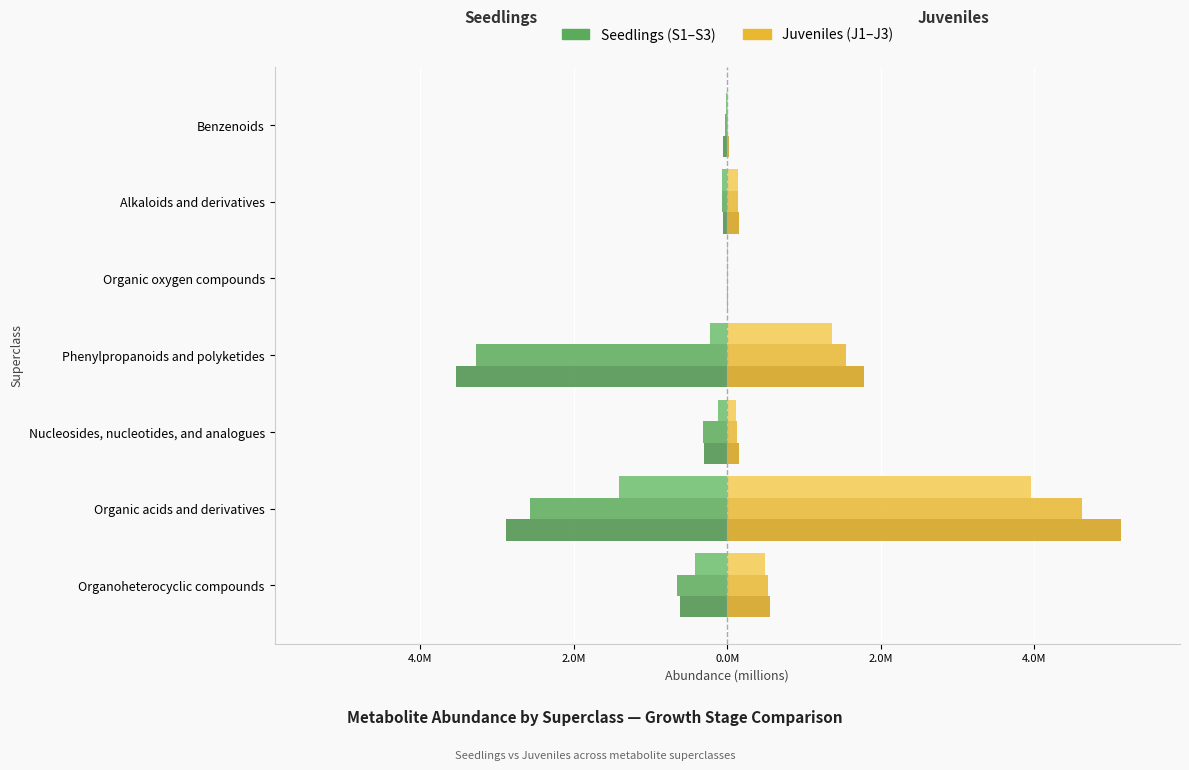

What is the value of the Juvenile 2 bar at the 2nd from the left?

4.6